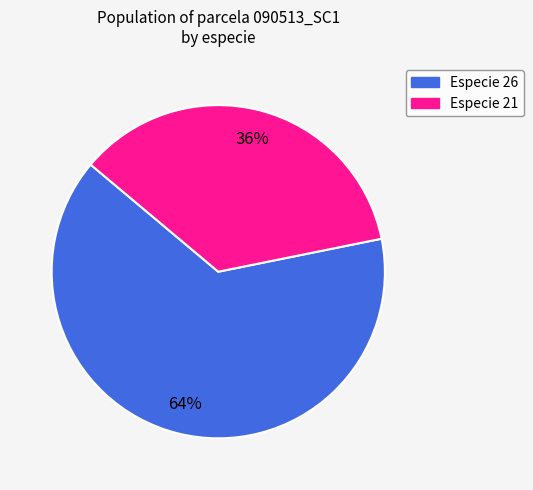

Is there any slice that represents more than half of the pie?

Yes